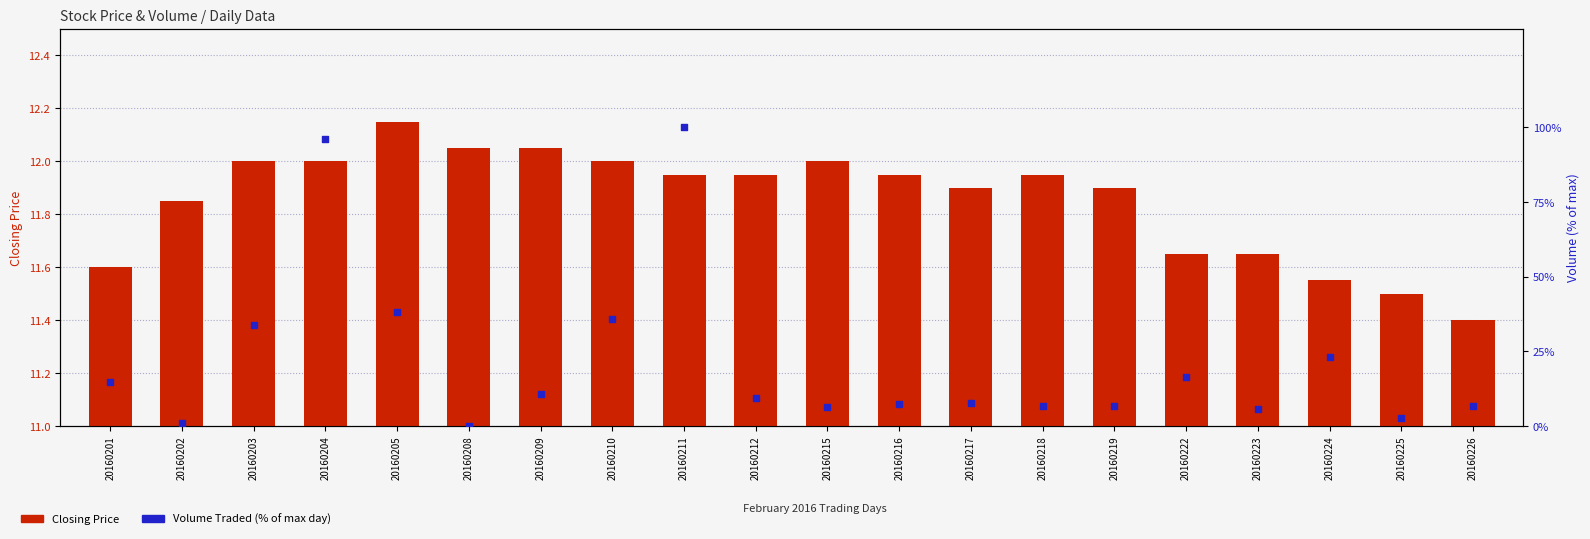

At which category is the sum across all series the highest?

20160211